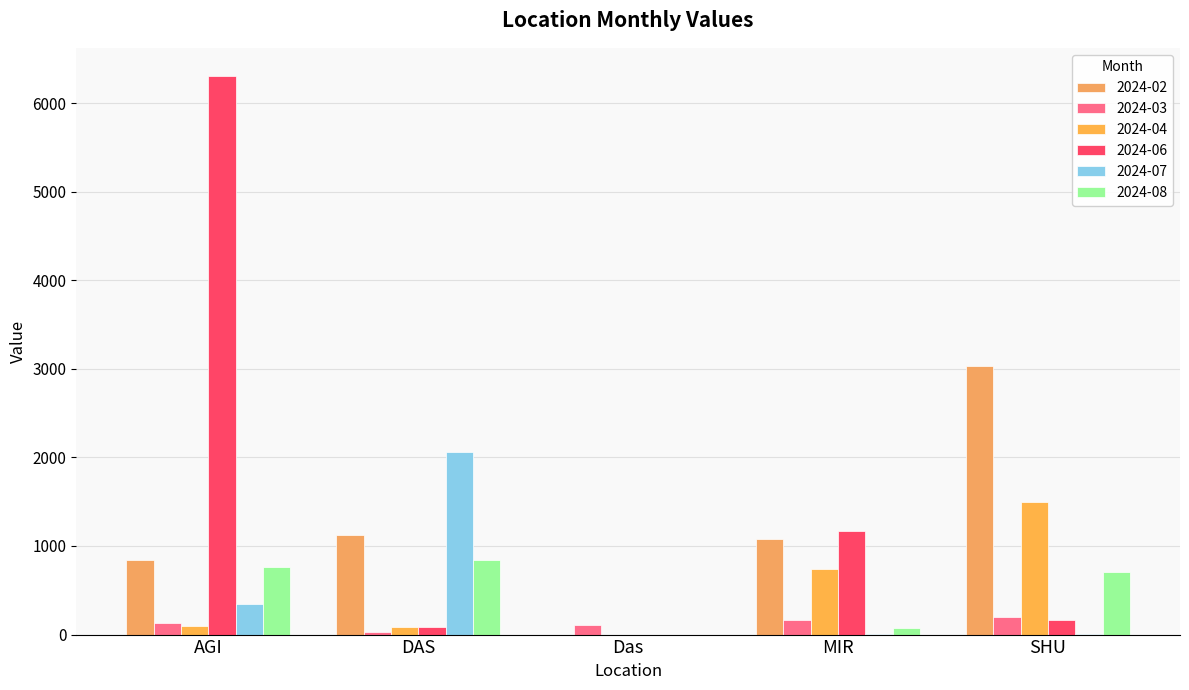

What is the difference between the 2024-07 values at Das and DAS?

2060.1